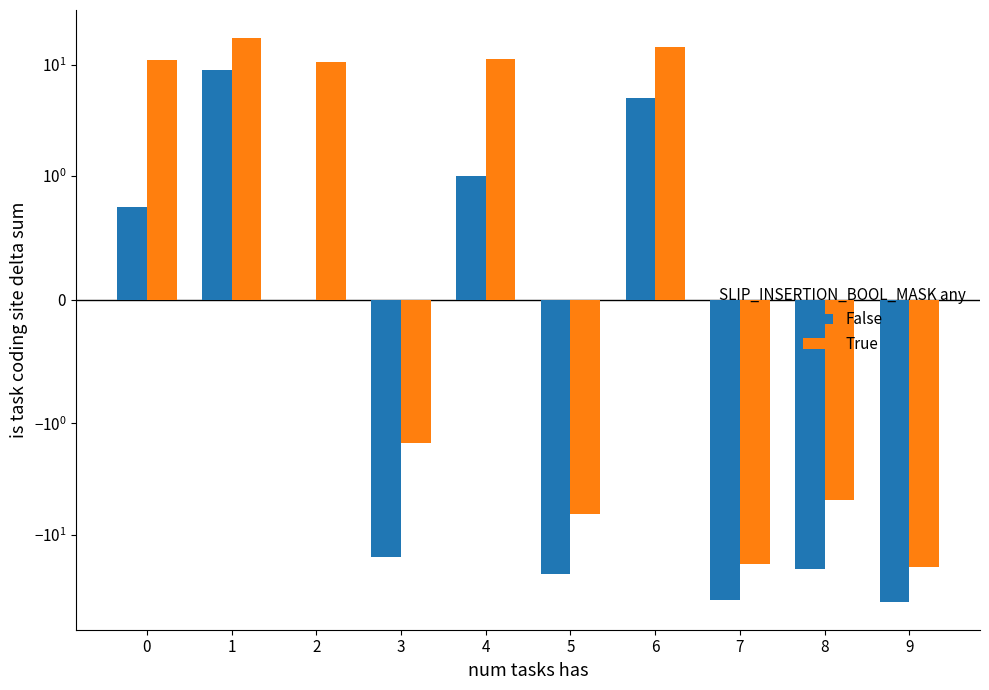

Reading right to left, transcribe all the data shown in this chart.

False: -40.0	-20.5	-38.7	5.0	-22.7	1.0	-16.0	0.0	9.0	0.8
True: -19.5	-4.9	-18.5	14.2	-6.5	11.2	-1.5	10.5	17.2	11.1